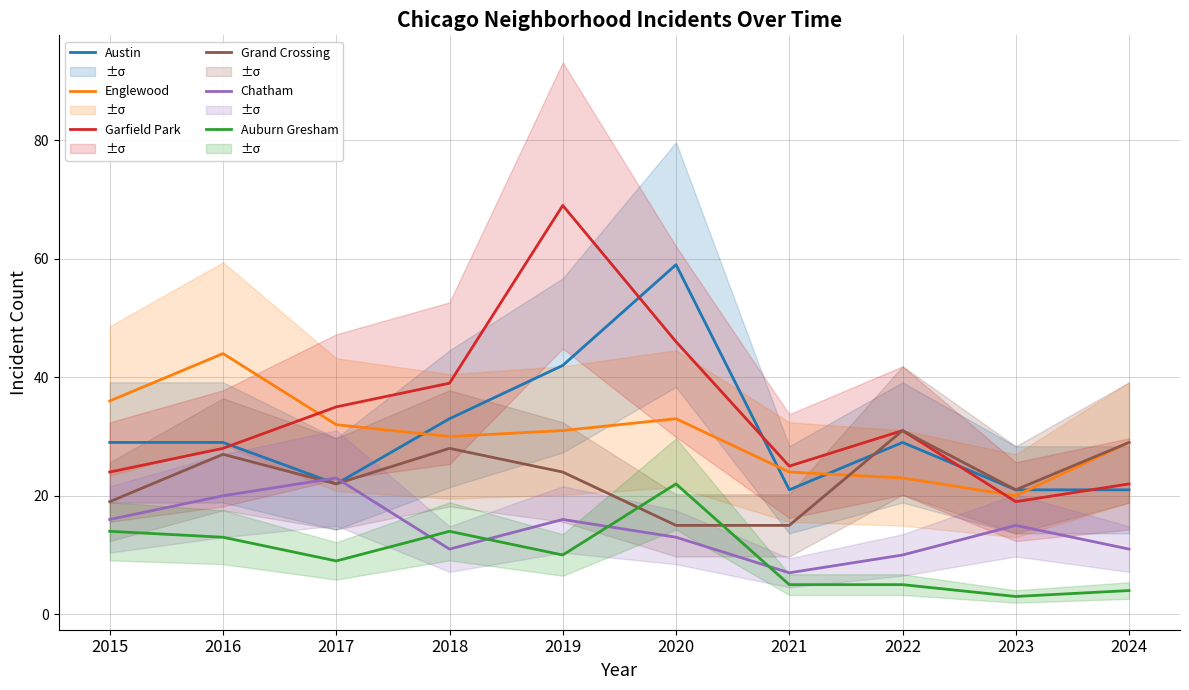

What is the smallest value displayed?

3